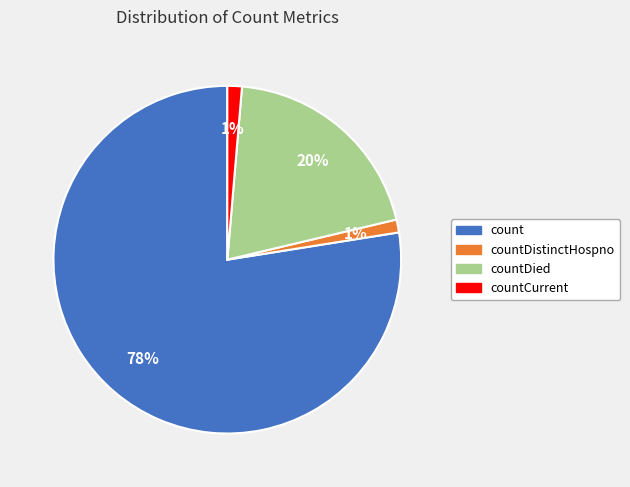

Count the number of slices in the pie.

4